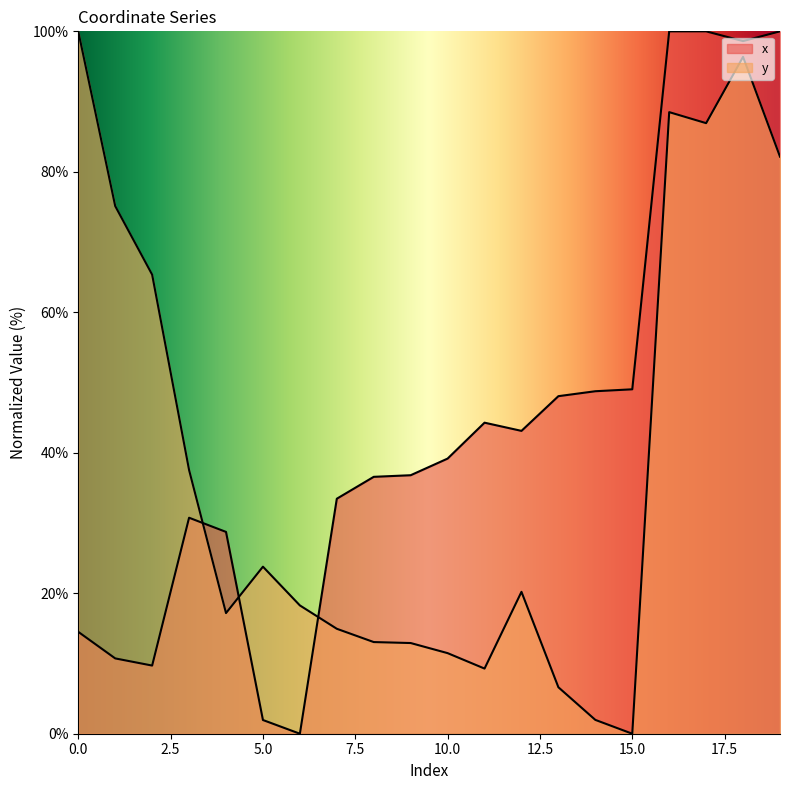

What is the sum of the y values at 10 and 6?

29.7